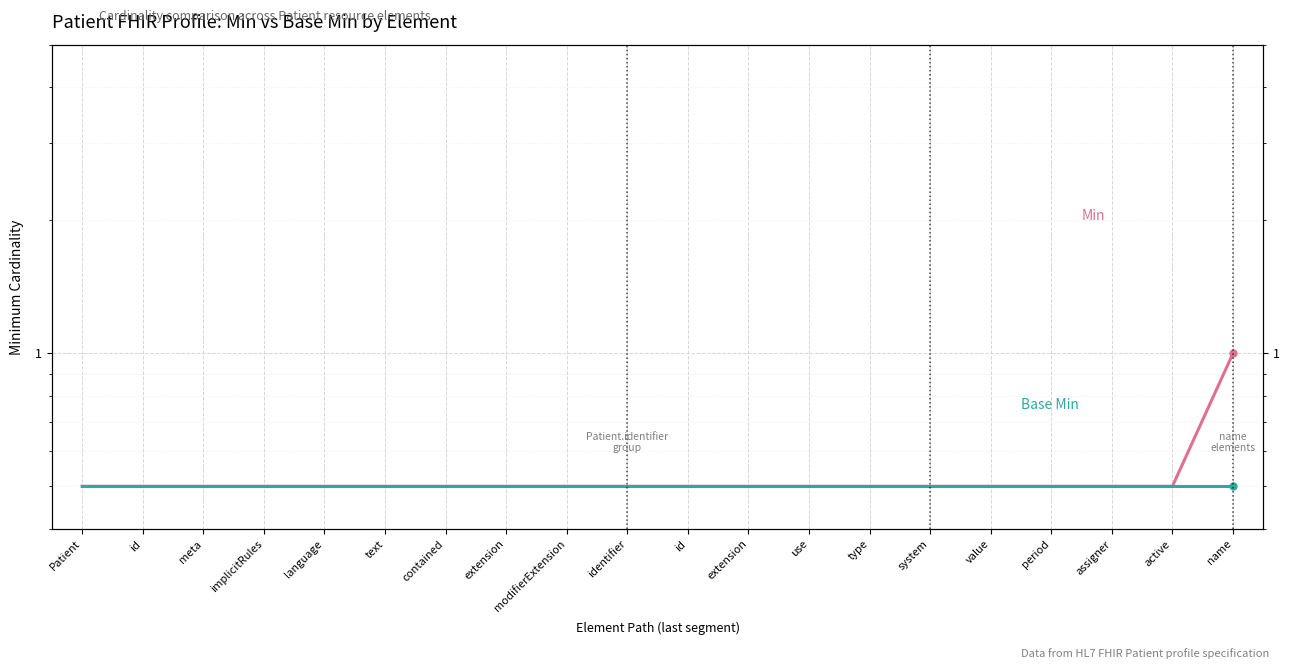

True or false: Base Min and Min cross at least once.

False